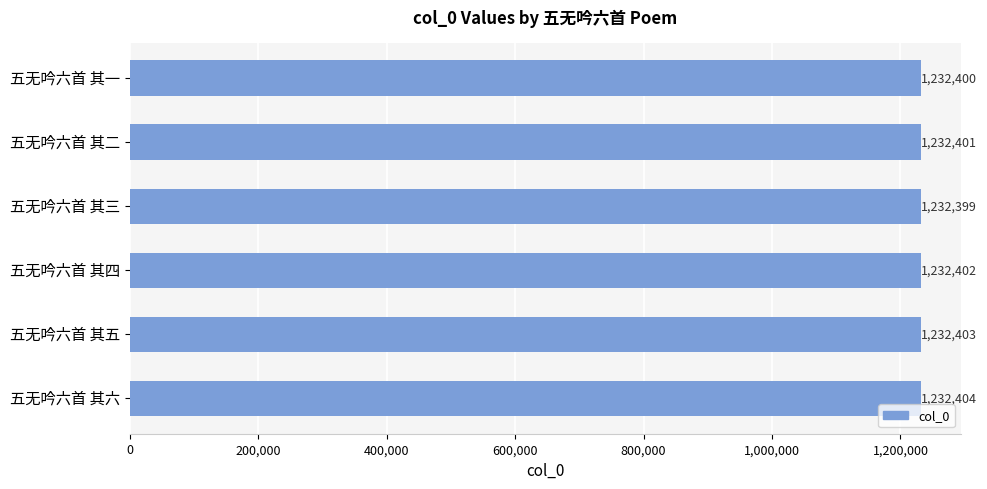

True or false: the data shows 1232403 at 五无吟六首 其五.

True